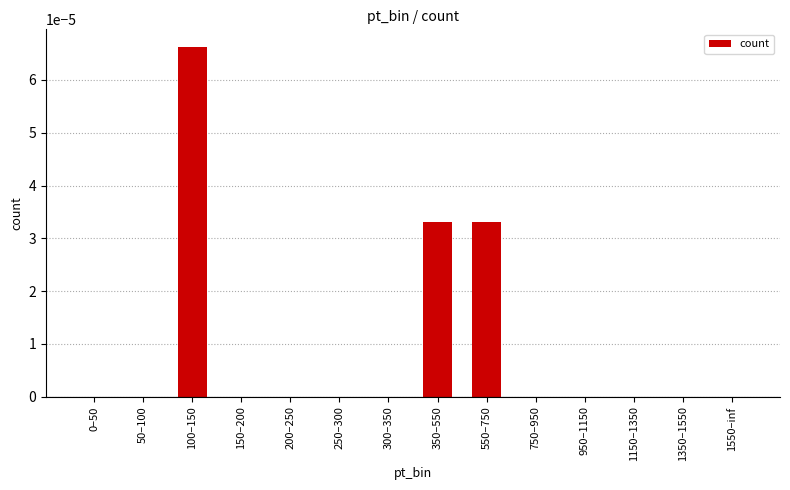

Are the bars grouped side by side (vs. stacked)?

No